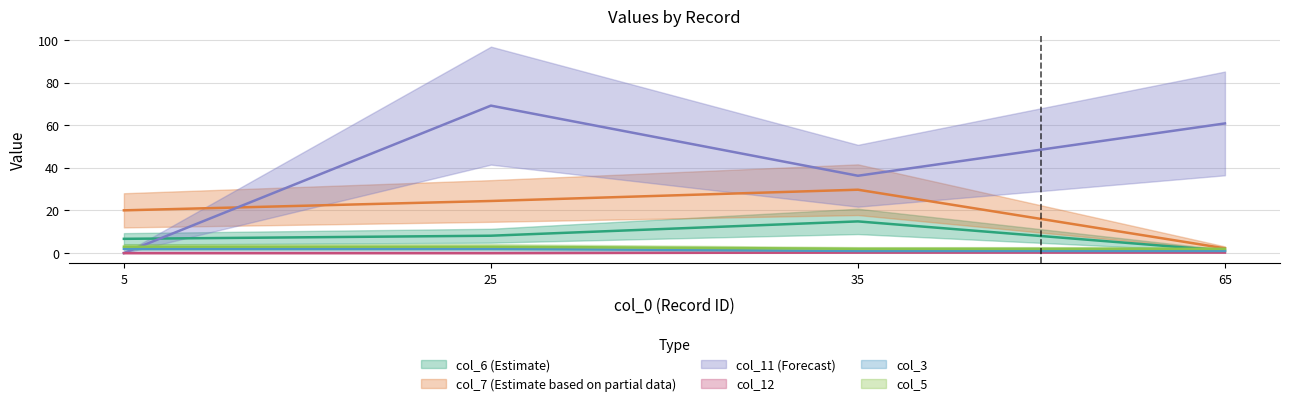

True or false: col_5 and col_11 cross at least once.

True